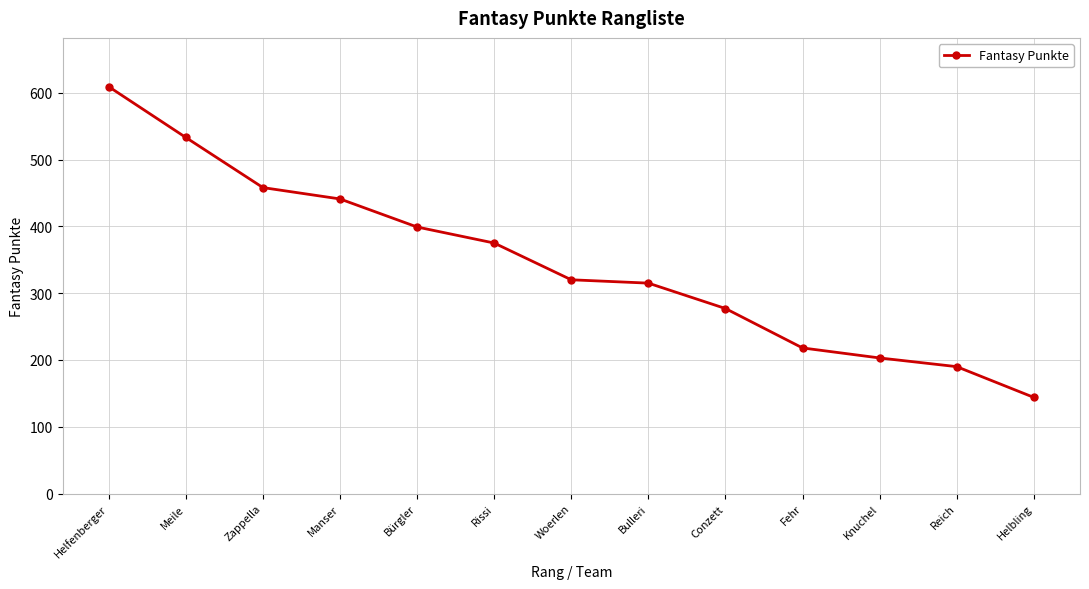

Where is the data nearest to the value 376?

Rissi